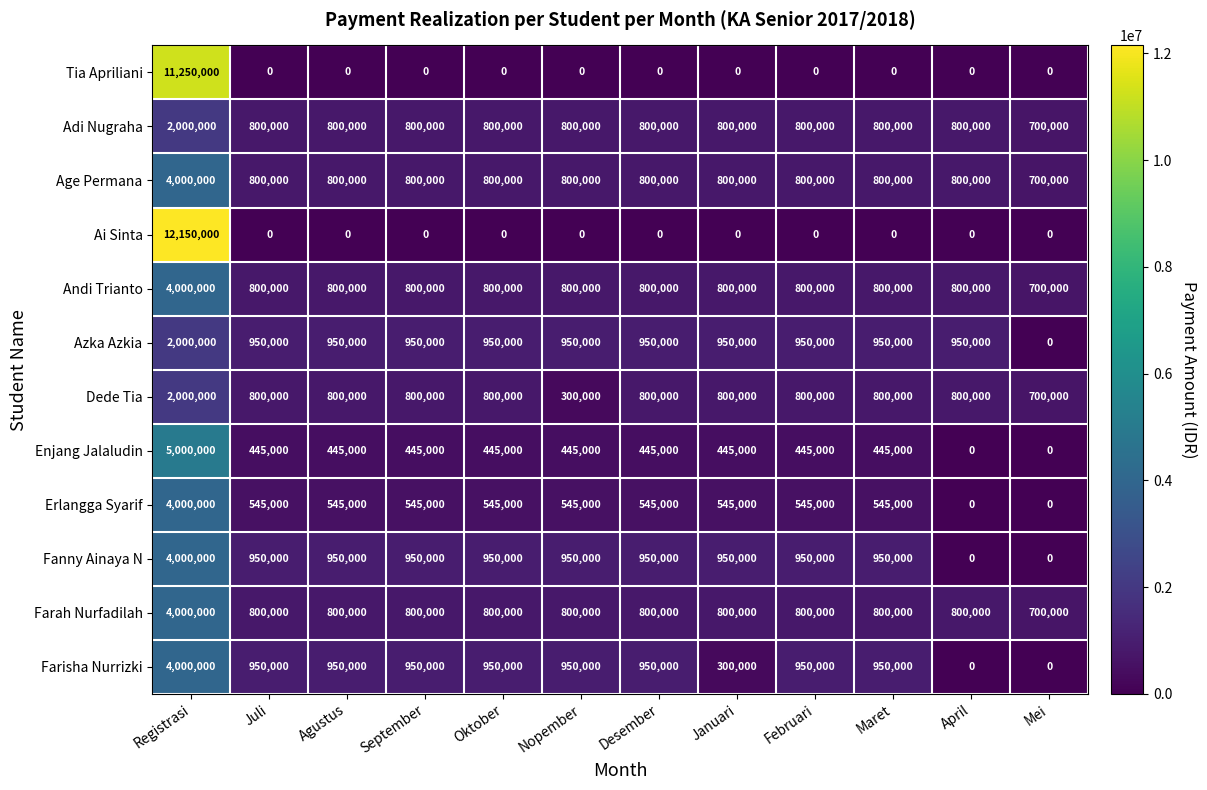

True or false: Ai Sinta has a value of 0 at April.

True